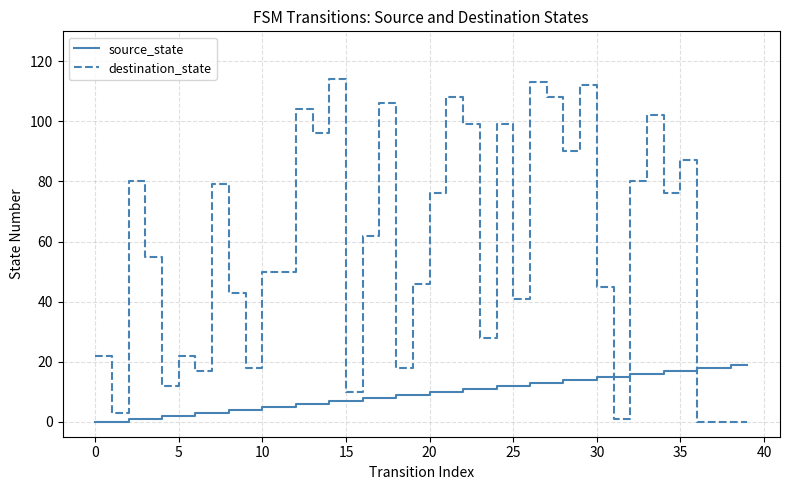

Count the number of categories in the chart.

40